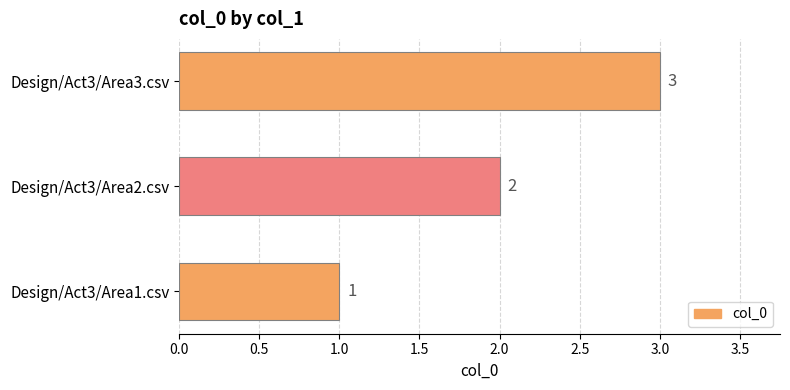

Between Design/Act3/Area1.csv and Design/Act3/Area3.csv, which is larger?

Design/Act3/Area3.csv